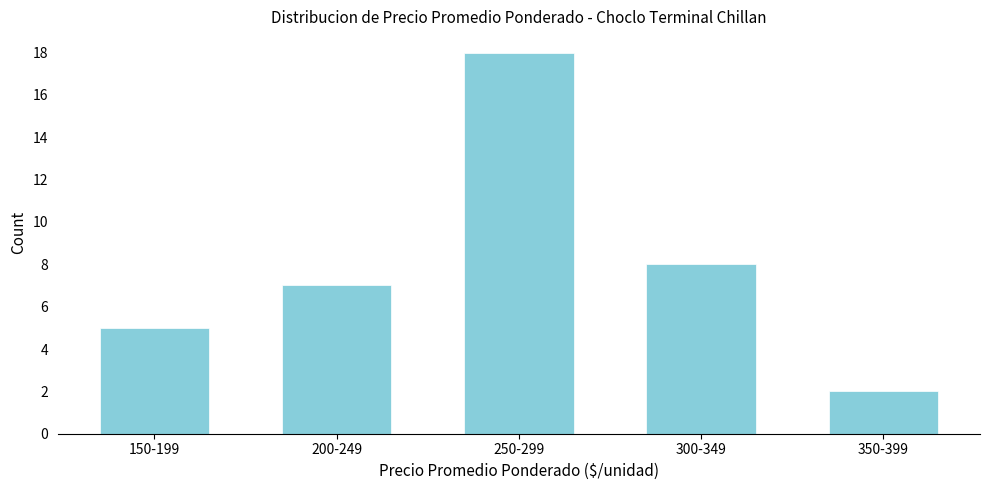

Reading left to right, list all the values displayed in this chart.

5	7	18	8	2